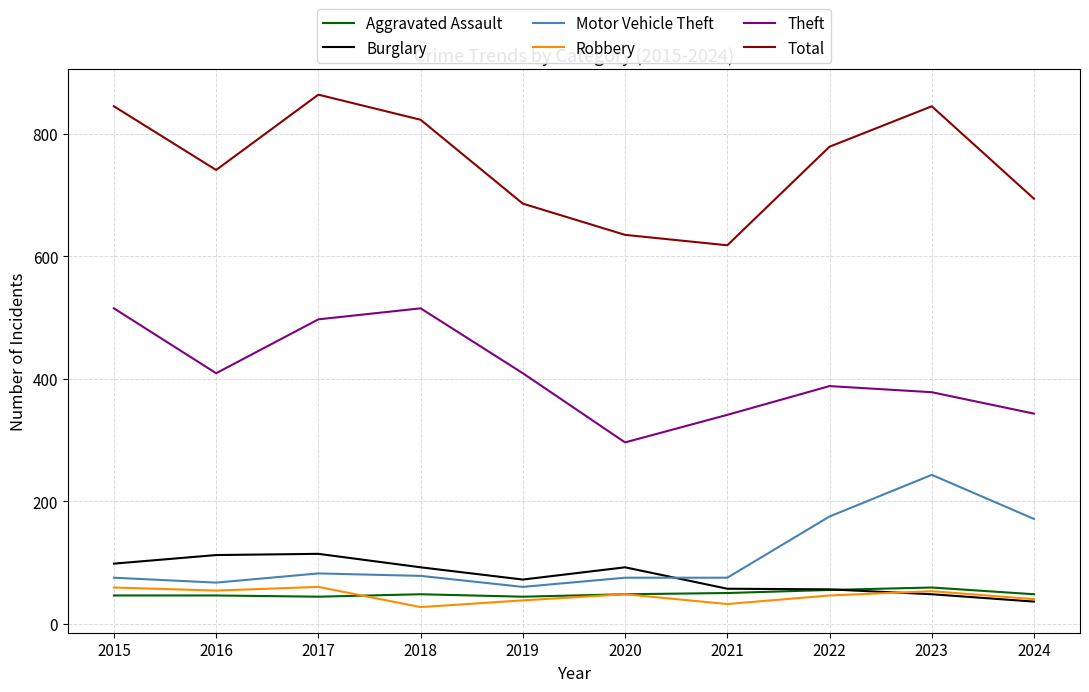

Is it true that Burglary equals 50 at 2016?

False